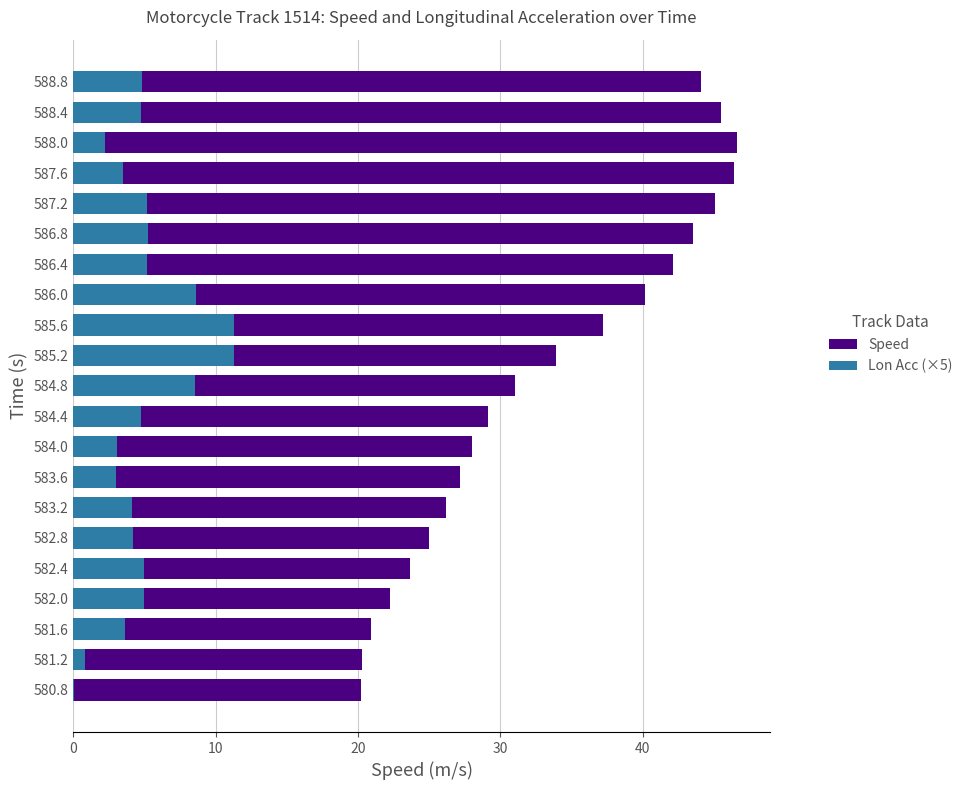

At how many categories does at least one series exceed 32?

10